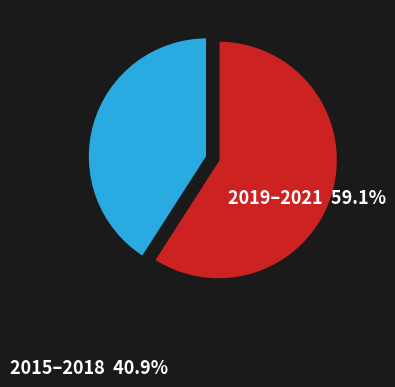

Is there any slice that represents more than half of the pie?

Yes